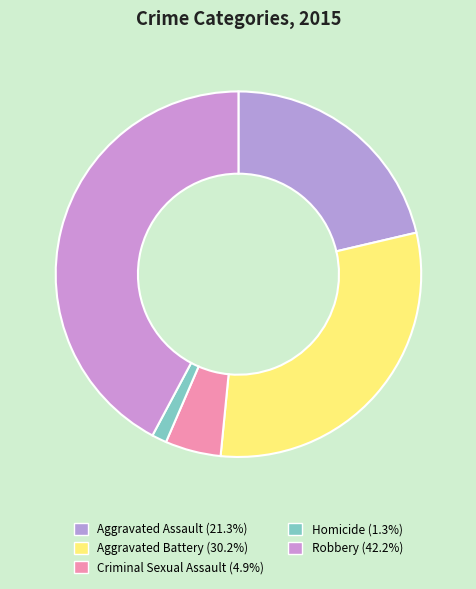

What is the ratio of the value at Robbery to the value at Homicide?

32.1